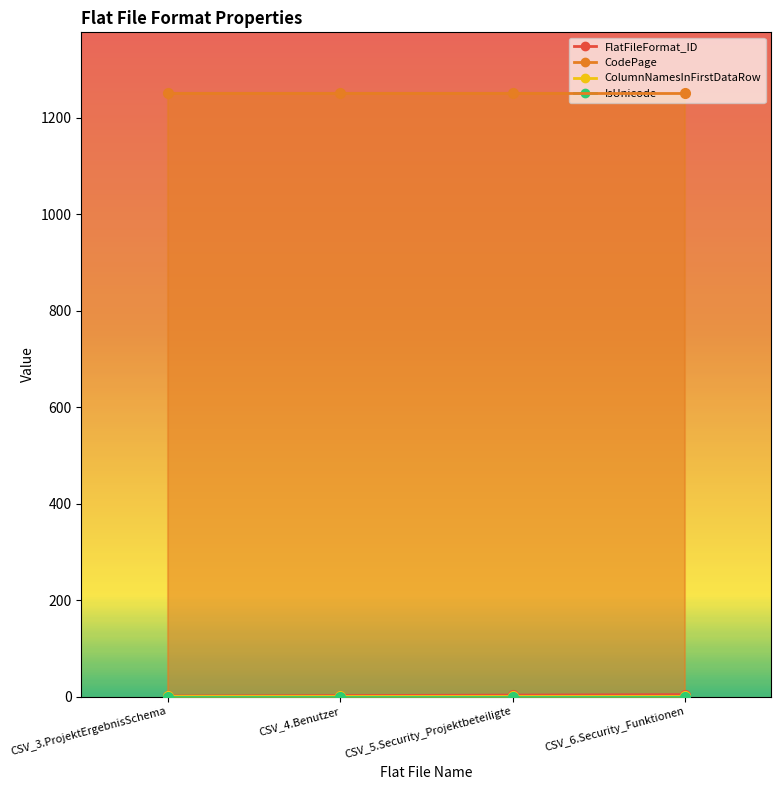

Is this an area chart (filled region under the line)?

No